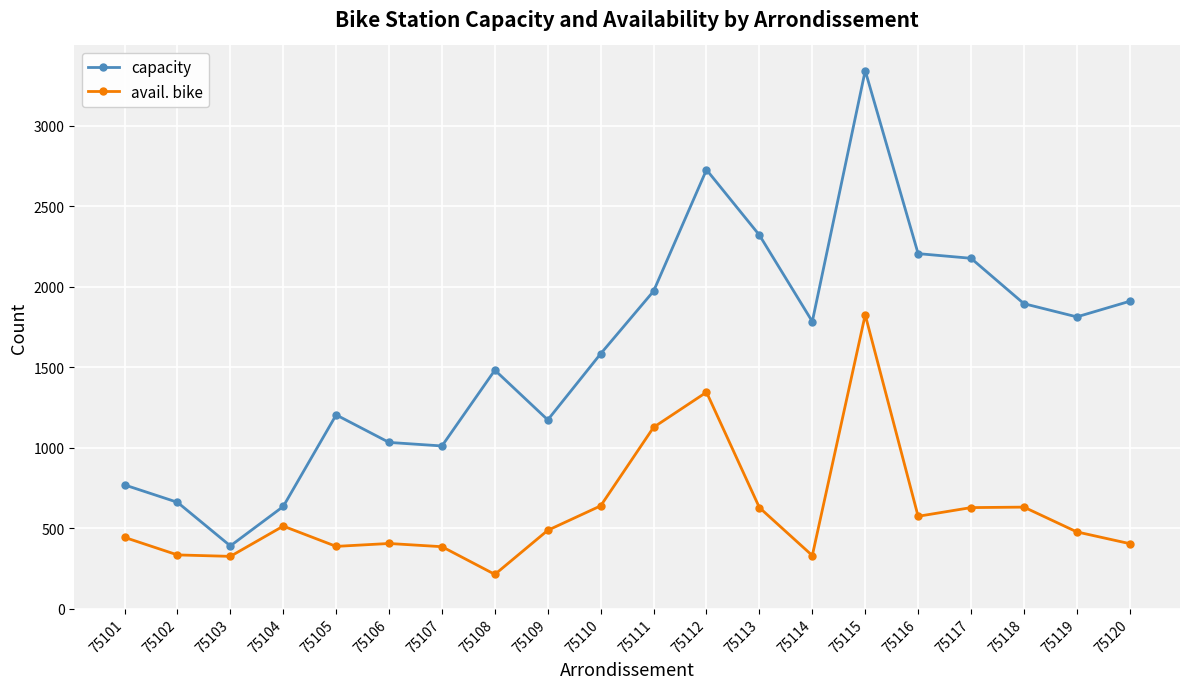

True or false: capacity and avail. bike cross at least once.

False